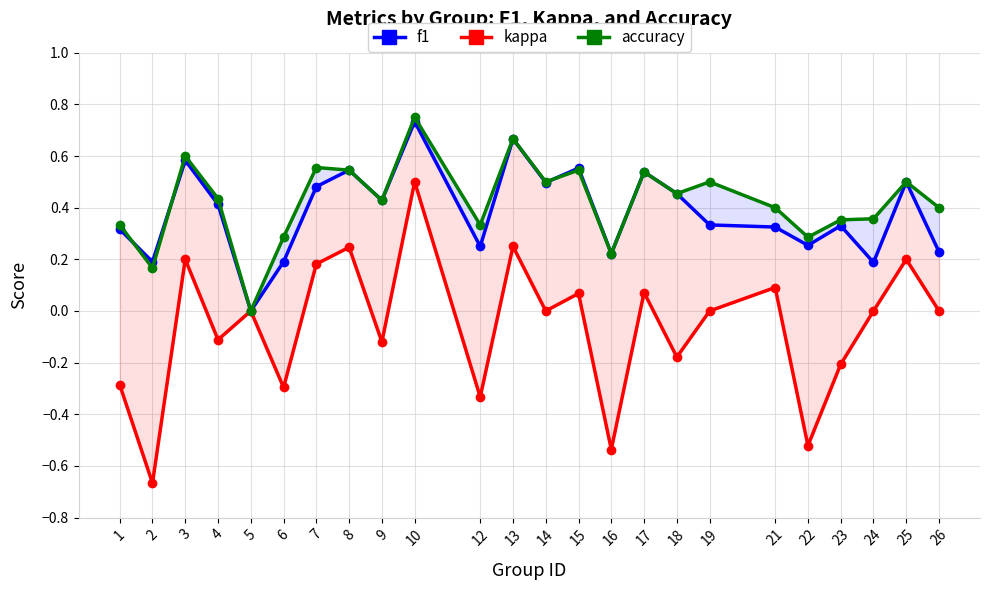

What is the sum of all f1 values?

9.2